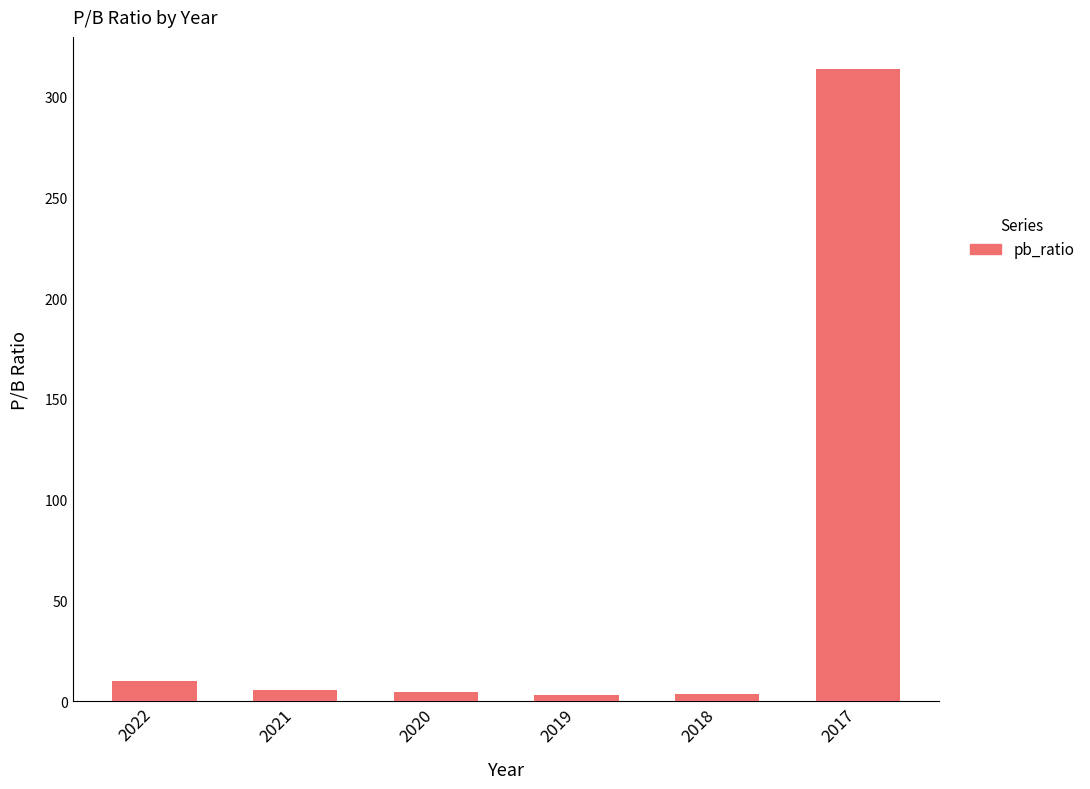

What is the maximum value shown in the chart?

314.0